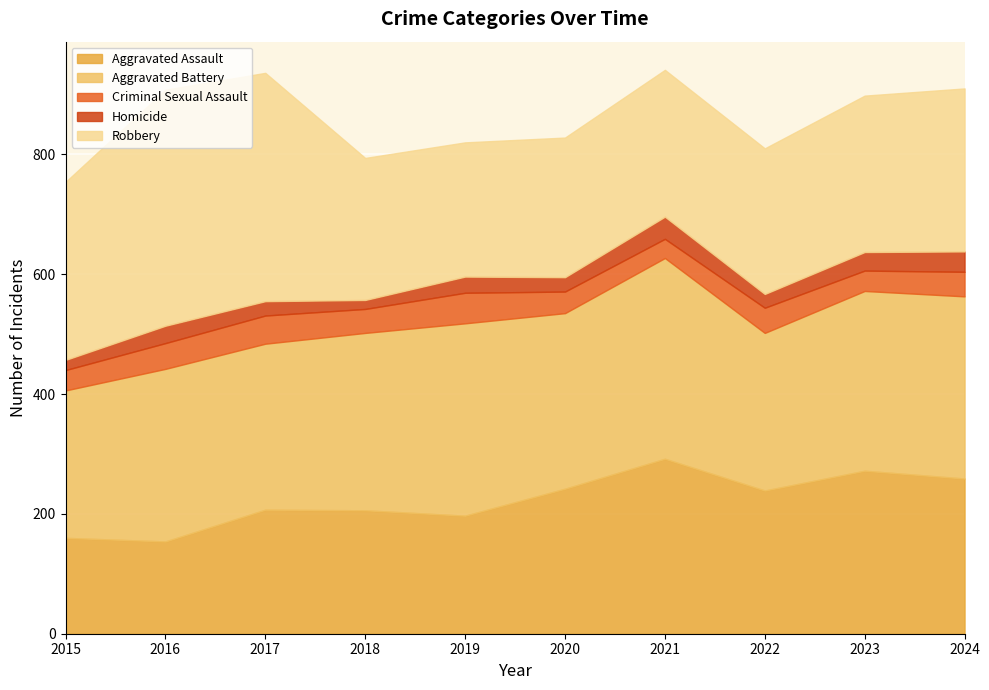

What are all the series names shown in the legend?

Aggravated Assault, Aggravated Battery, Criminal Sexual Assault, Homicide, Robbery